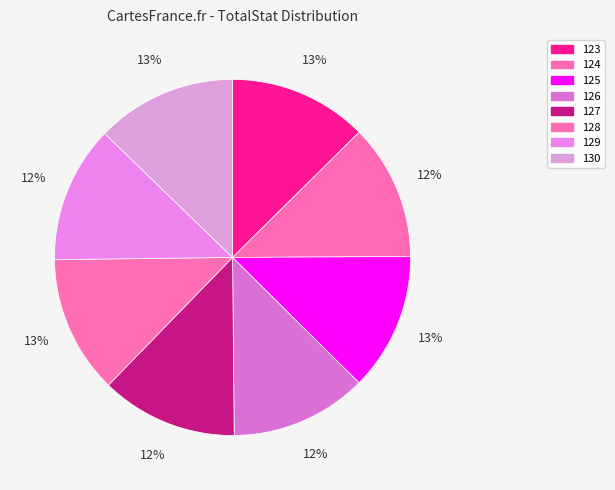

Which category has the biggest portion of the pie?

130